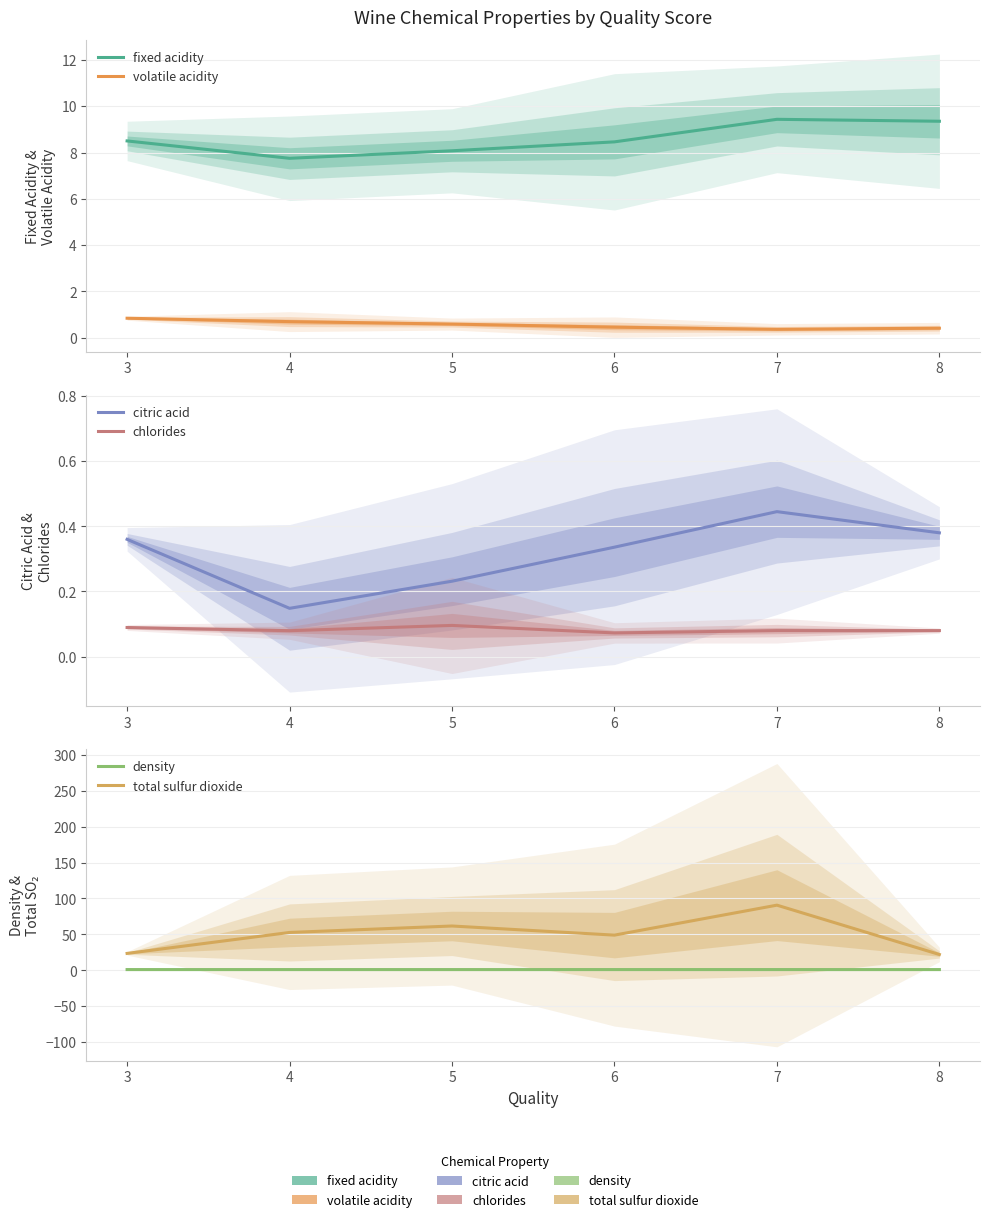

Reading right to left, list all the values displayed in this chart.

fixed acidity: 8=9.4	7=9.4	6=8.5	5=8.1	4=7.8	3=8.5
volatile acidity: 8=0.4	7=0.4	6=0.5	5=0.6	4=0.7	3=0.8
citric acid: 8=0.4	7=0.4	6=0.3	5=0.2	4=0.1	3=0.4
chlorides: 8=0.1	7=0.1	6=0.1	5=0.1	4=0.1	3=0.1
density: 8=1.0	7=1.0	6=1.0	5=1.0	4=1.0	3=1.0
total sulfur dioxide: 8=22.0	7=90.7	6=49.0	5=61.6	4=52.7	3=23.5